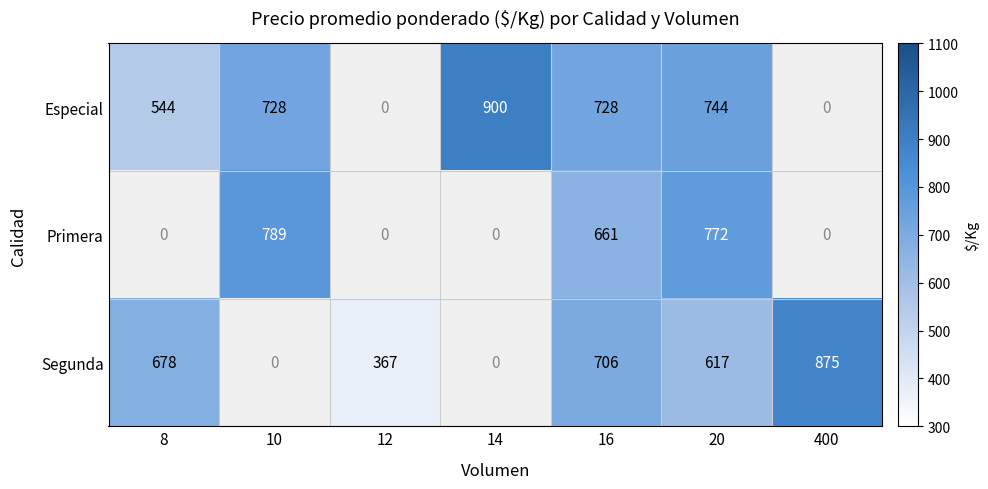

Rank the series at 20 from highest to lowest value.

Primera, Especial, Segunda